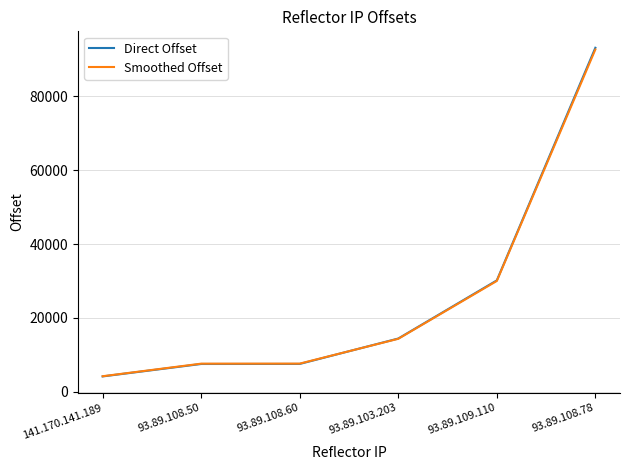

What is the difference between the highest and lowest values at 93.89.103.203?

71.9